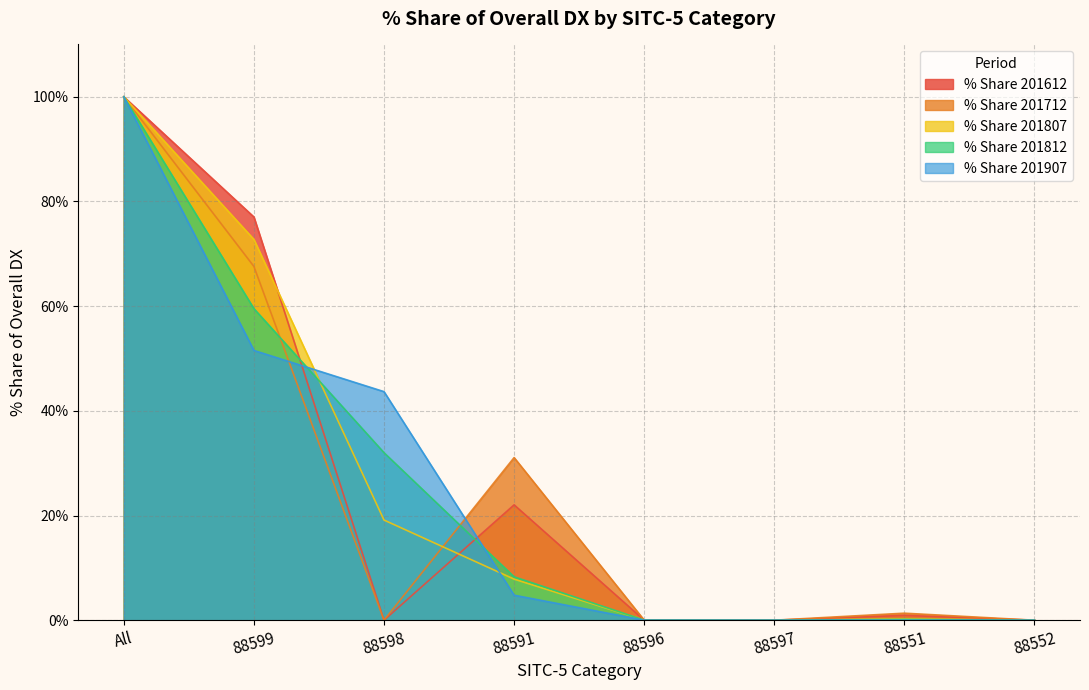

The value of % Share 201612 at 88599 is 77.0. True or false?

True